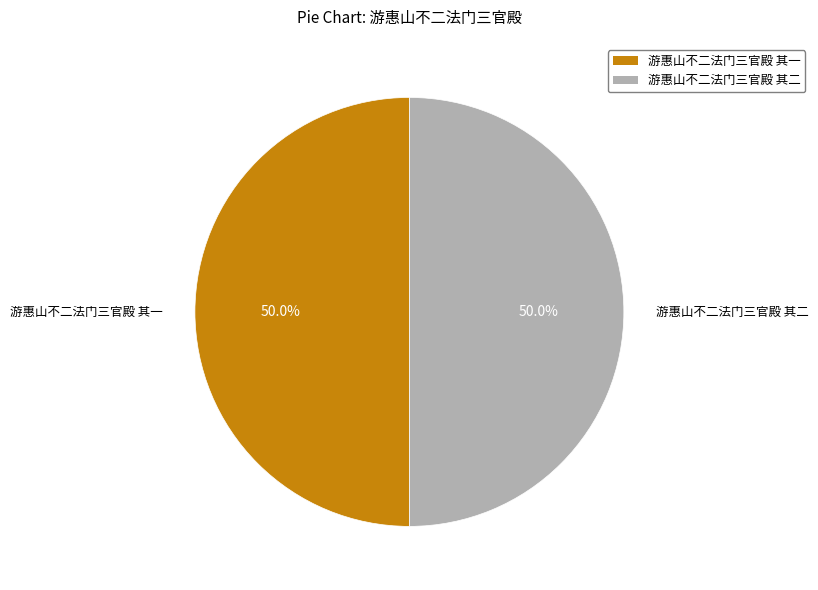

To the nearest percent, what portion does 游惠山不二法门三官殿 其二 represent?

50%